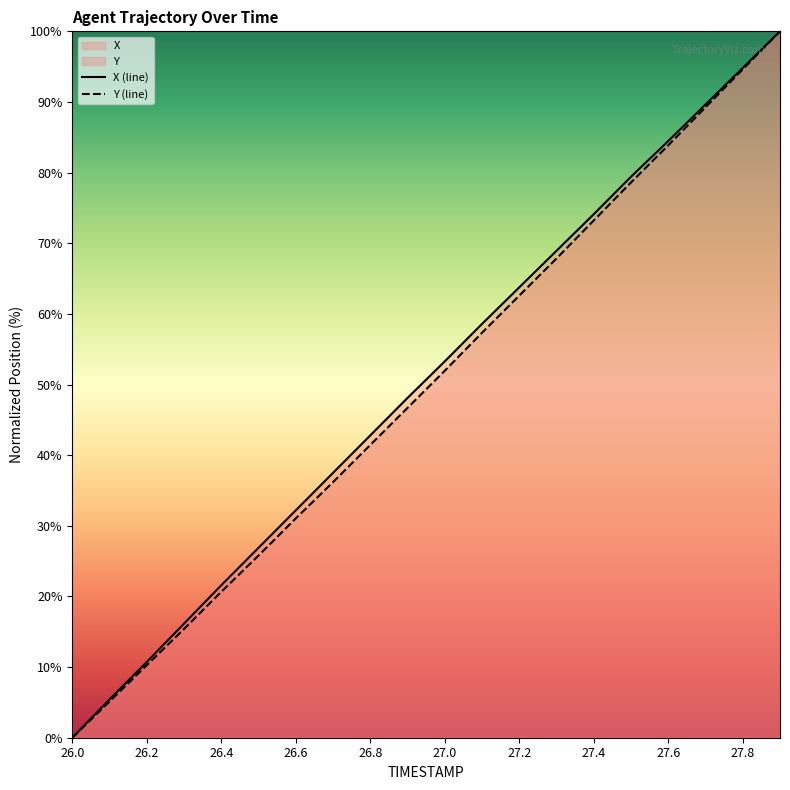

What are all the series names shown in the legend?

X, Y